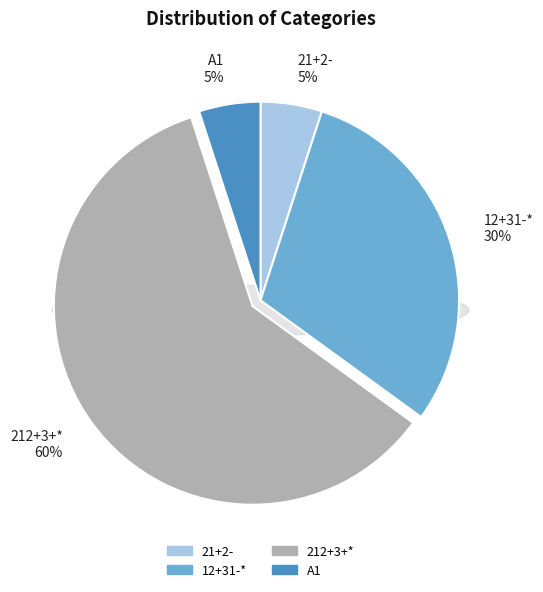

How much of the chart is everything except 212+3+*?

40.0%